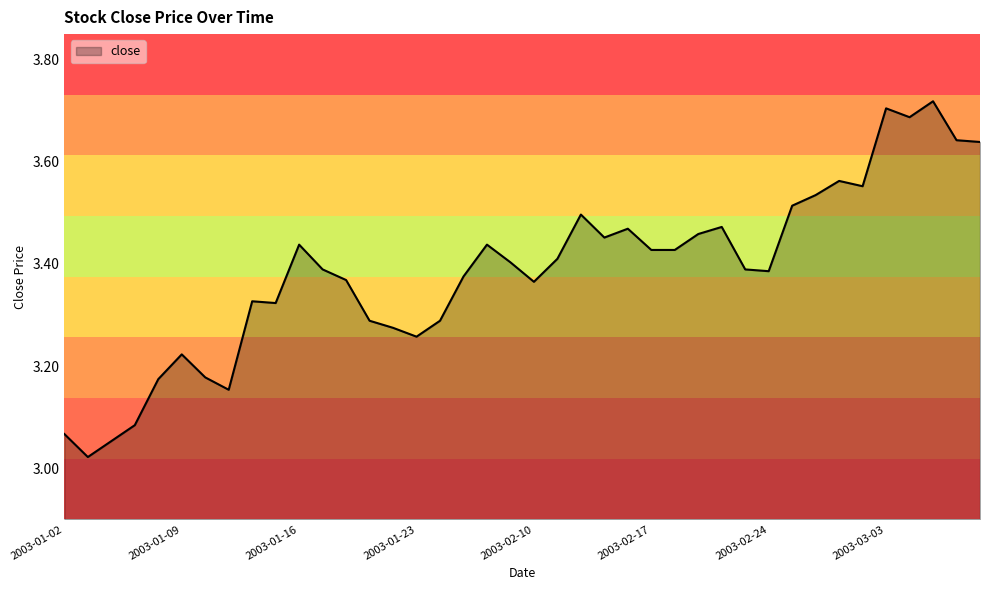

What is the difference between the maximum and minimum values?

0.7